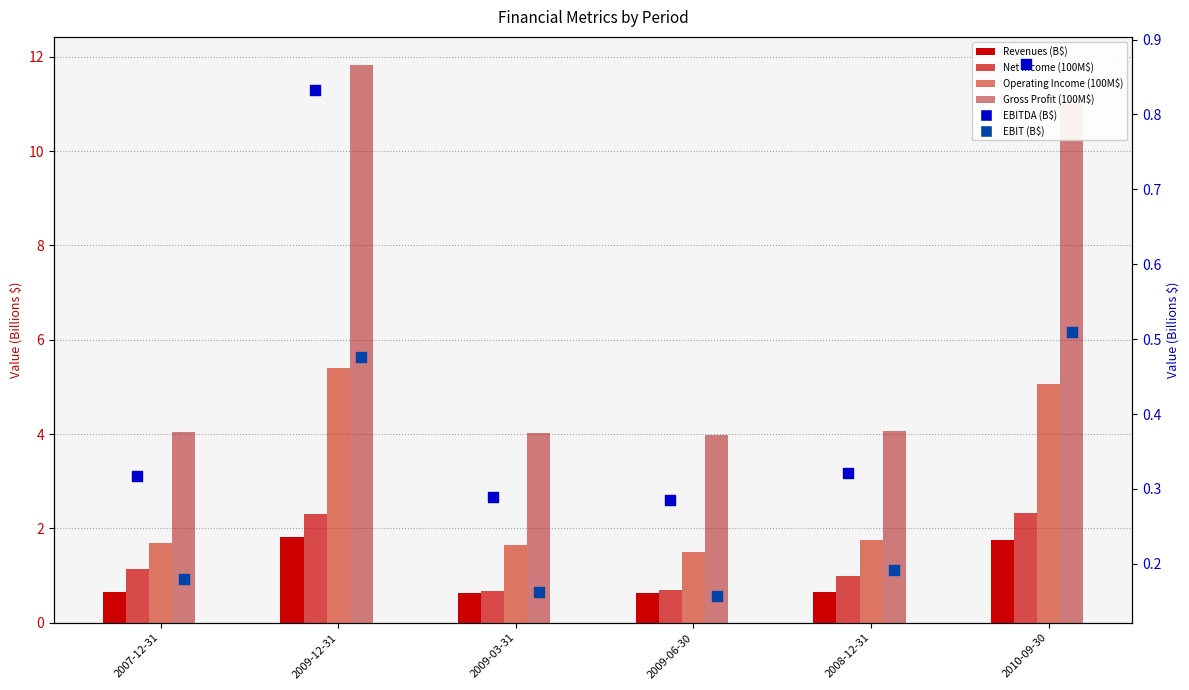

Which series contains the lowest Y value?

EBIT